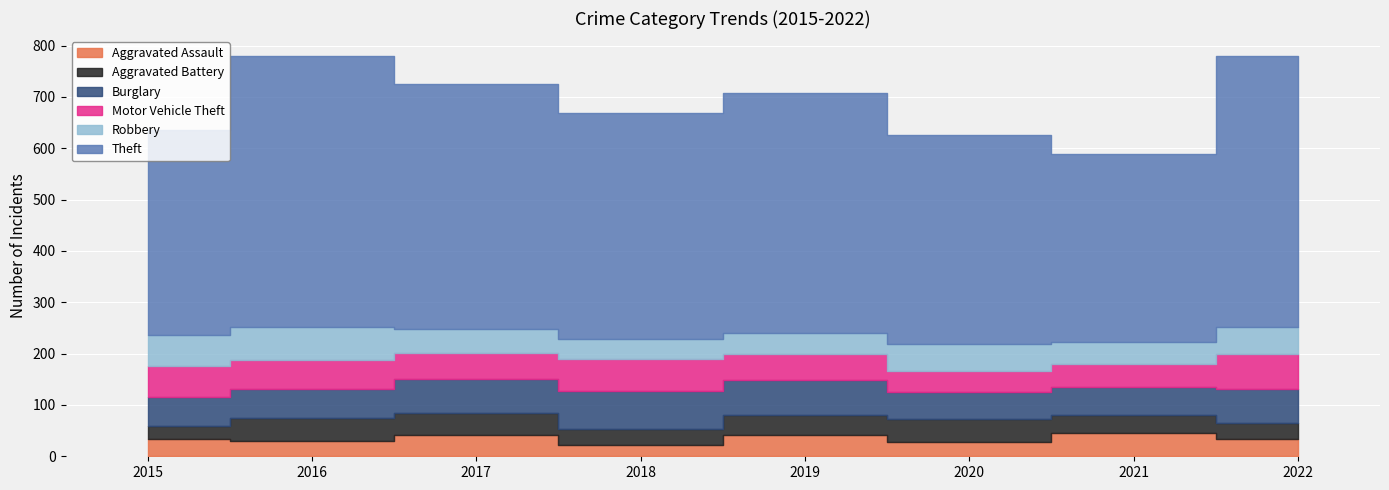

At which label is Burglary closest to 64?

2017